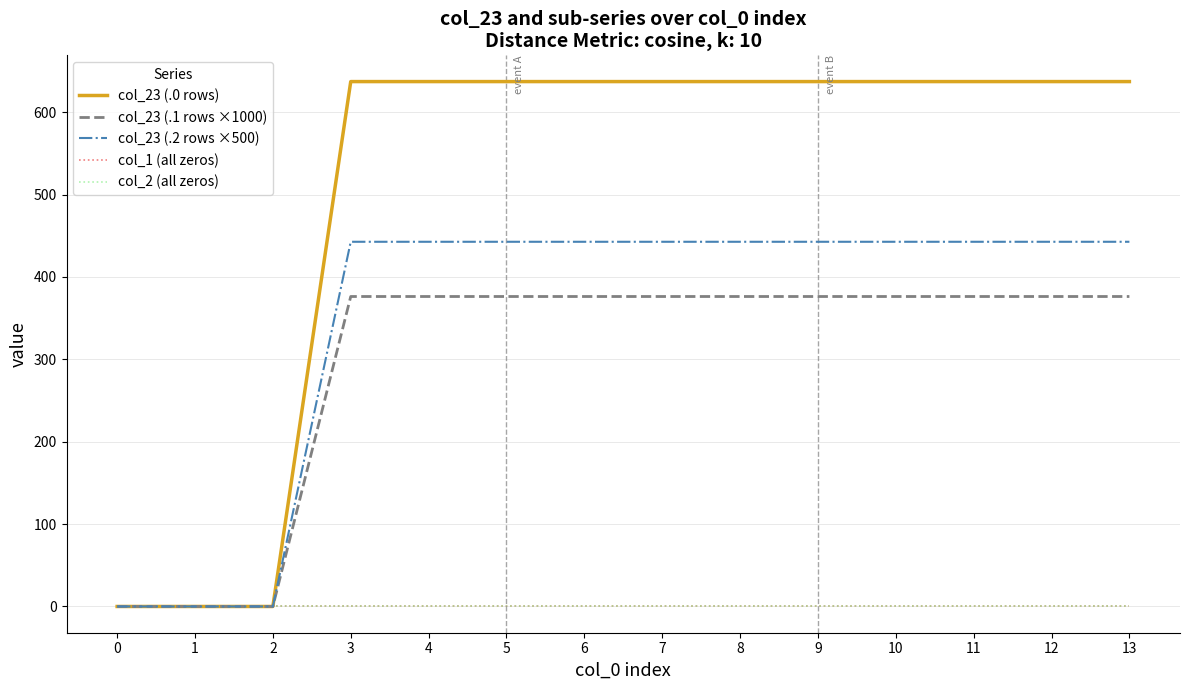

At how many categories does at least one series exceed 437?

11